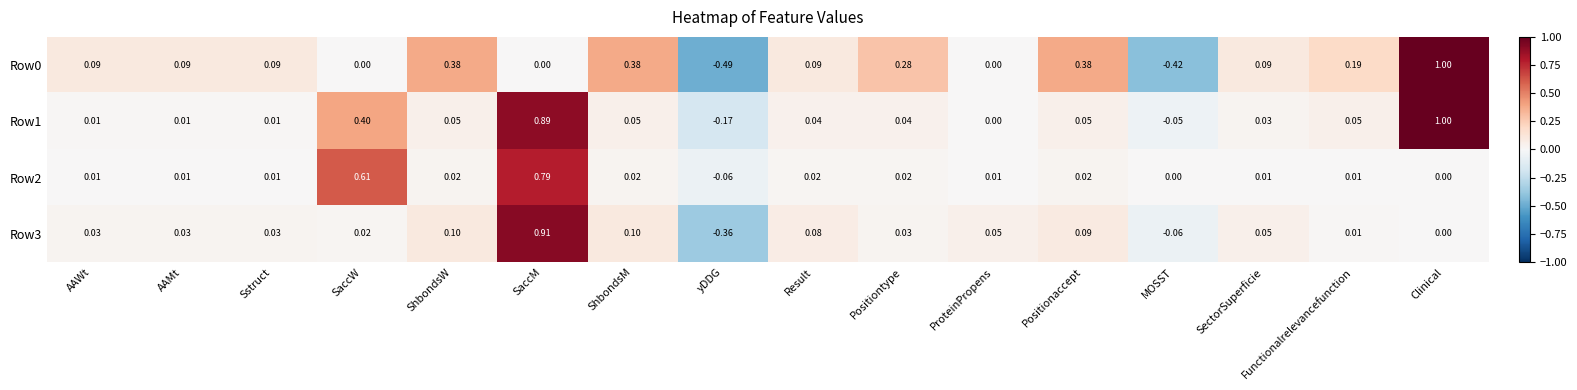

Which label corresponds to the largest value in the chart?

Clinical